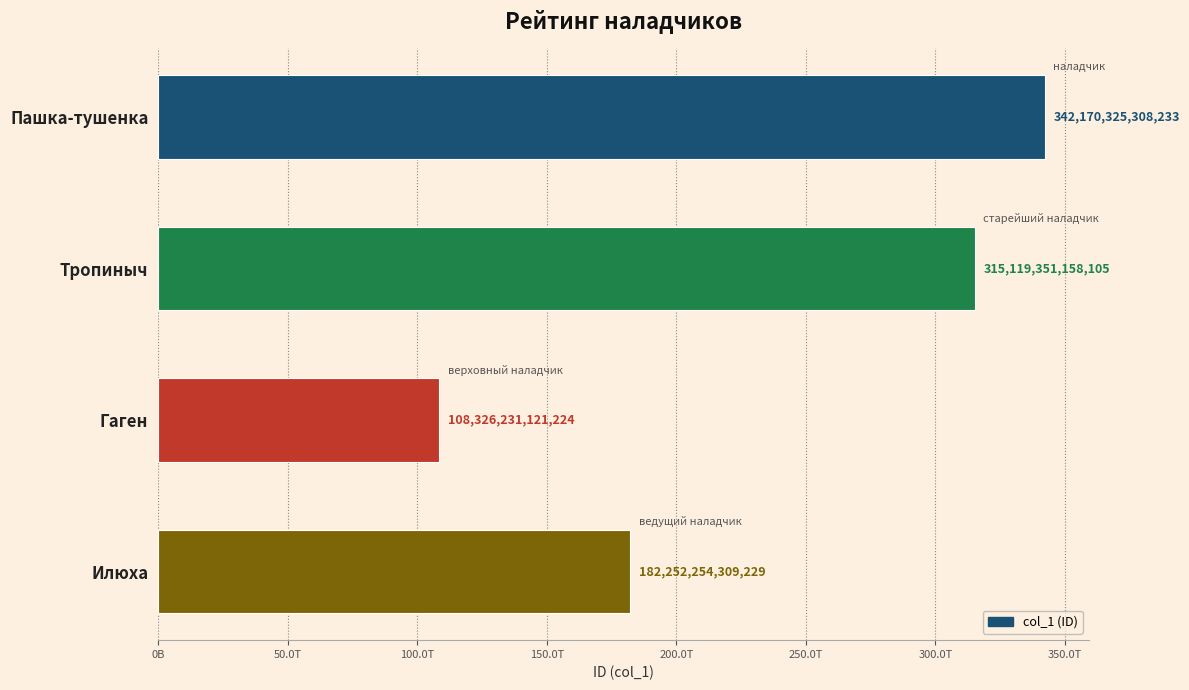

Are the bars horizontal?

Yes